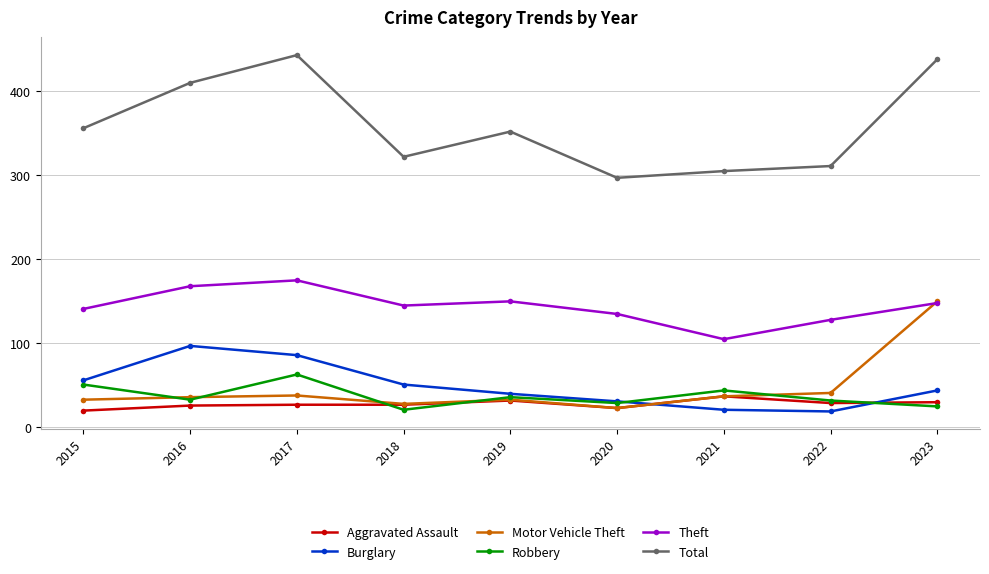

What is the approximate value of Motor Vehicle Theft at 2017?

38